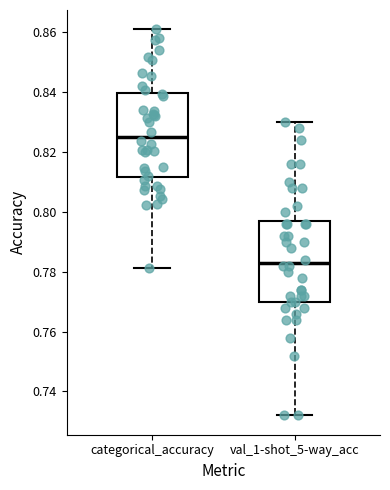

Reading left to right, transcribe this box plot: for each box, give where its median line is, the range the box spans, and where its two whiskers end, as read against the y-axis. The values are not printed on the chart, so give them approximately, as read against the axis.

categorical_accuracy: median 0.826, box 0.812 to 0.840, whiskers 0.782 to 0.860
val_1-shot_5-way_acc: median 0.784, box 0.770 to 0.798, whiskers 0.732 to 0.830